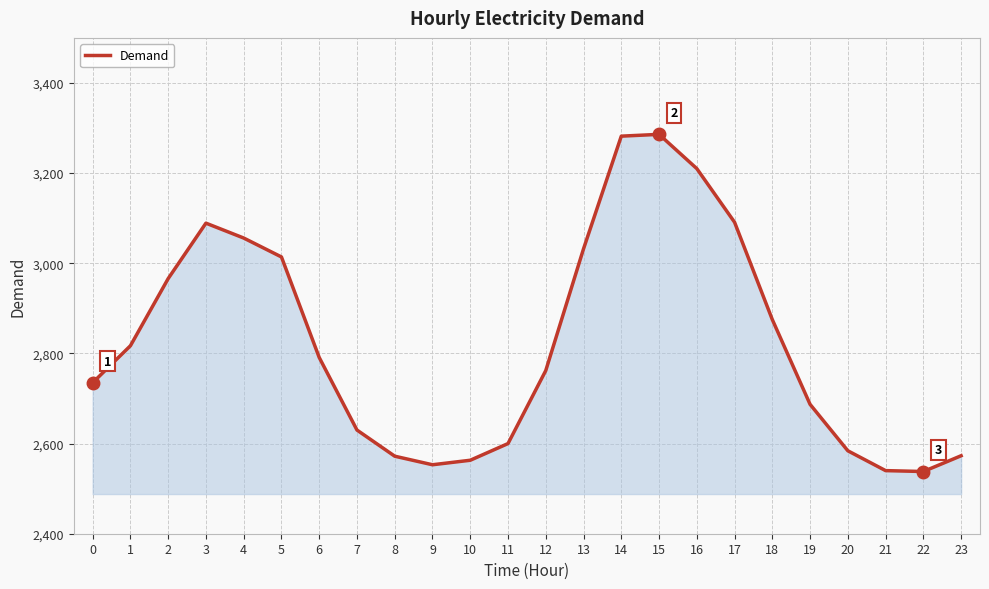

Which has a higher value, 23 or 7?

7